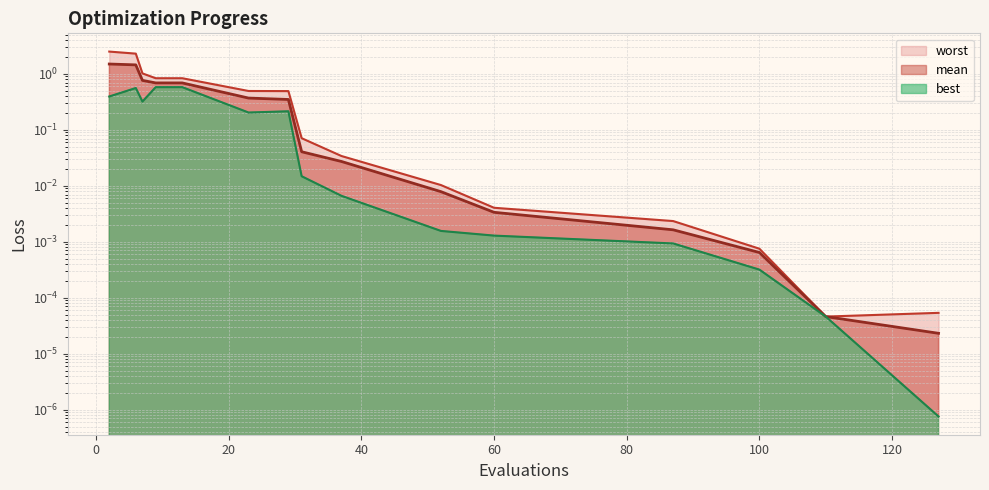

How many series are shown in this chart?

3